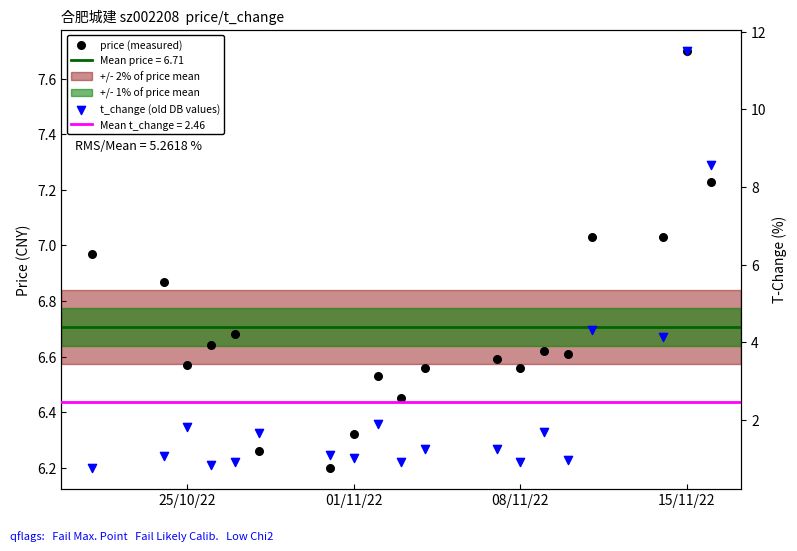

At how many categories does at least one series exceed 5?

19